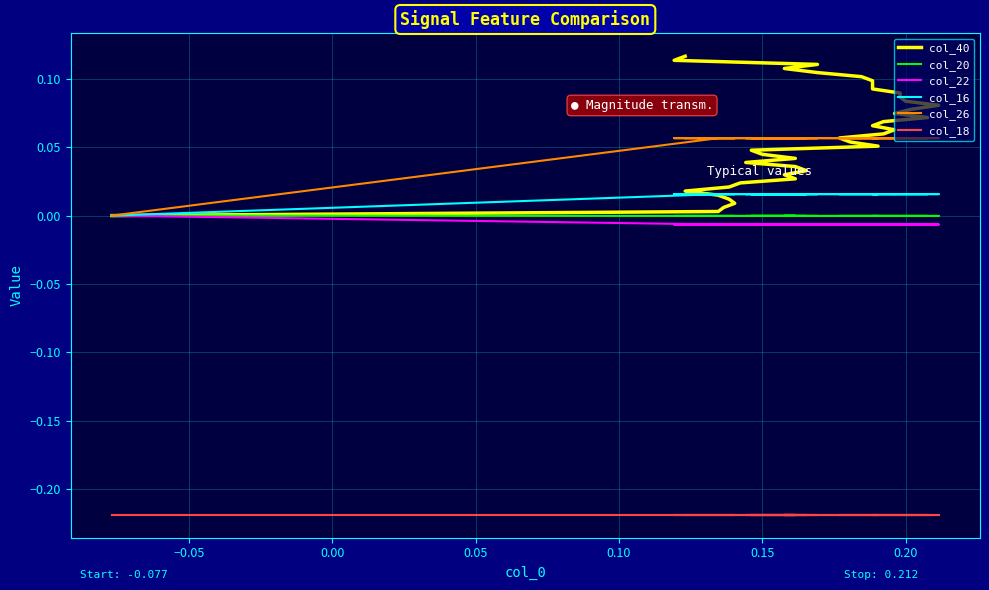

How many col_22 values are between 0 and 1?

1